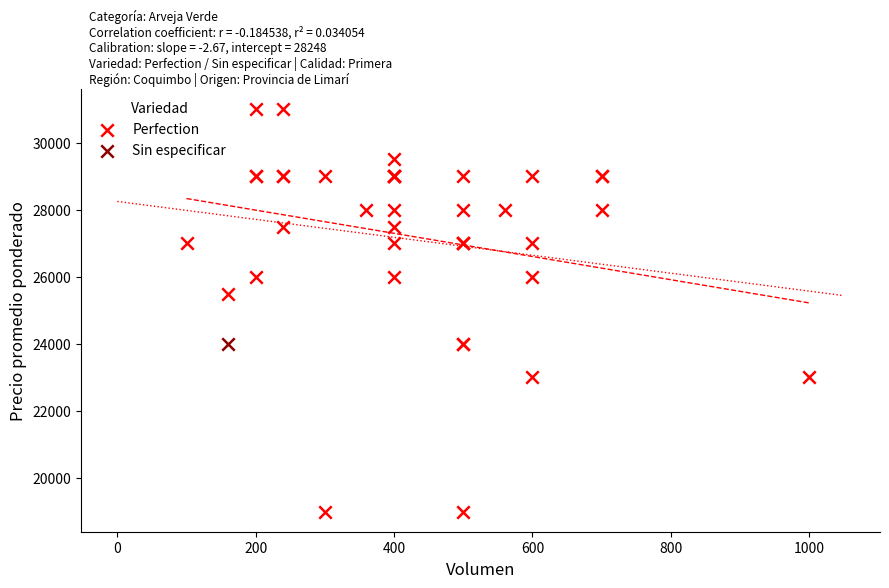

What are all the series names shown in the legend?

Perfection, Sin especificar